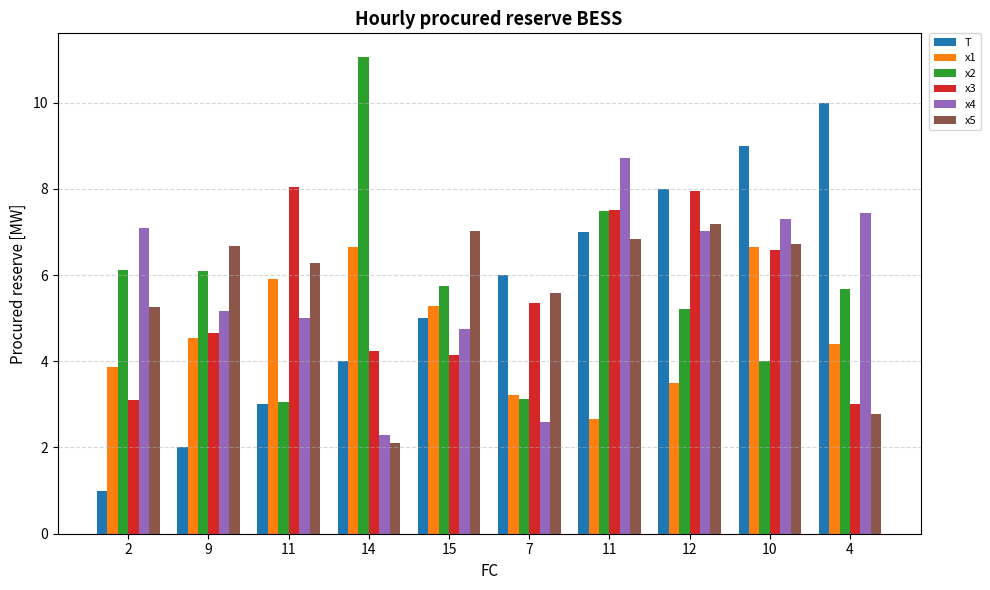

Rank the categories by x2 value from highest to lowest.

14, 11, 2, 9, 15, 4, 12, 10, 7, 11